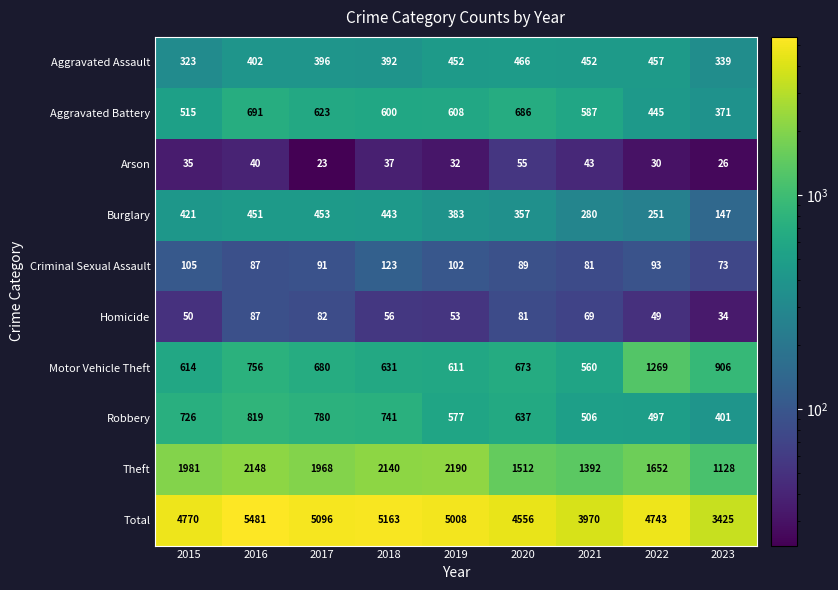

What is the difference between the maximum and minimum values in the Aggravated Battery series?

320